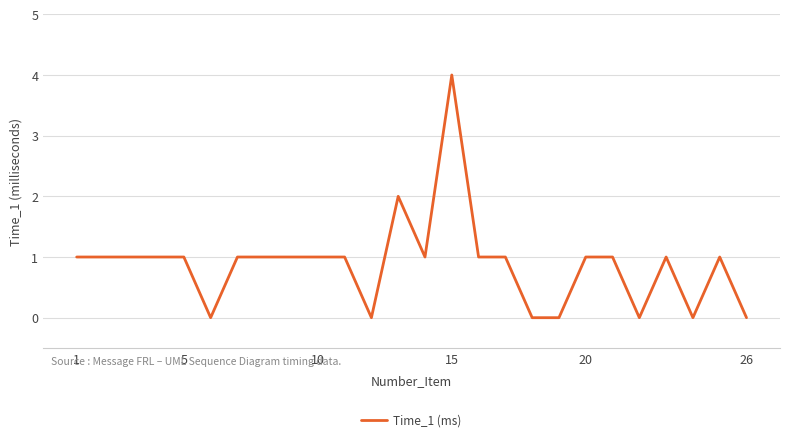

What is the difference between the maximum and minimum values?

4